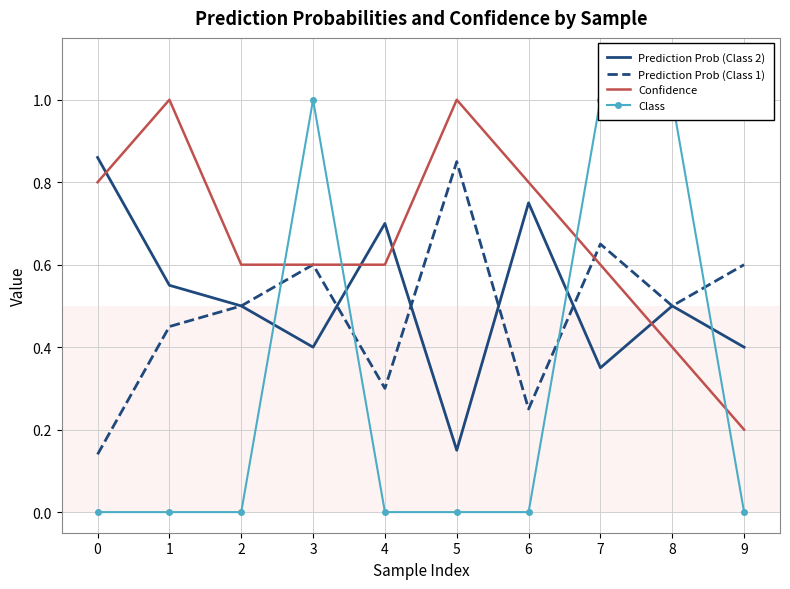

What is the difference between the second highest and minimum values in the Confidence series?

0.8